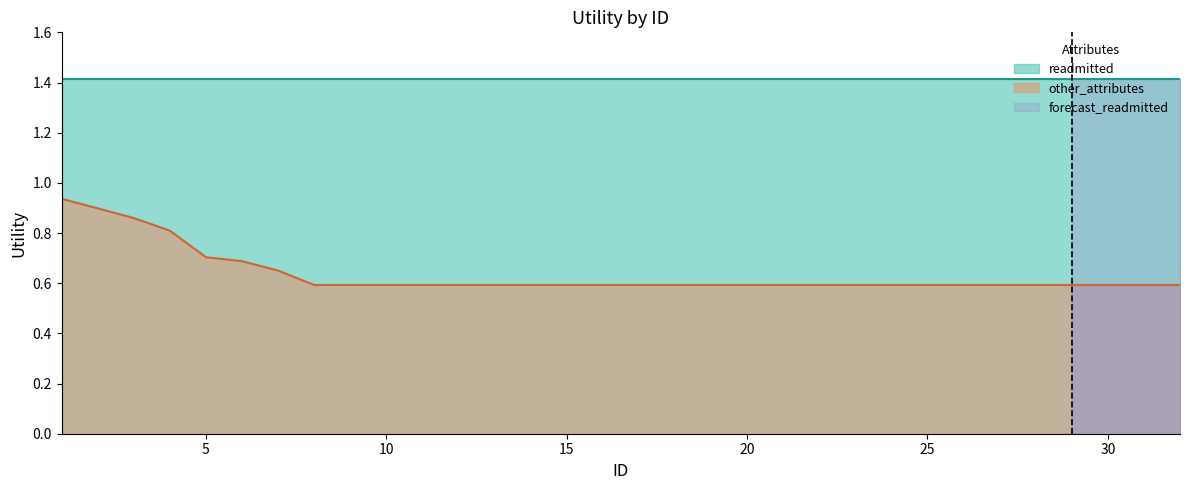

How many values are between 0 and 1?

32